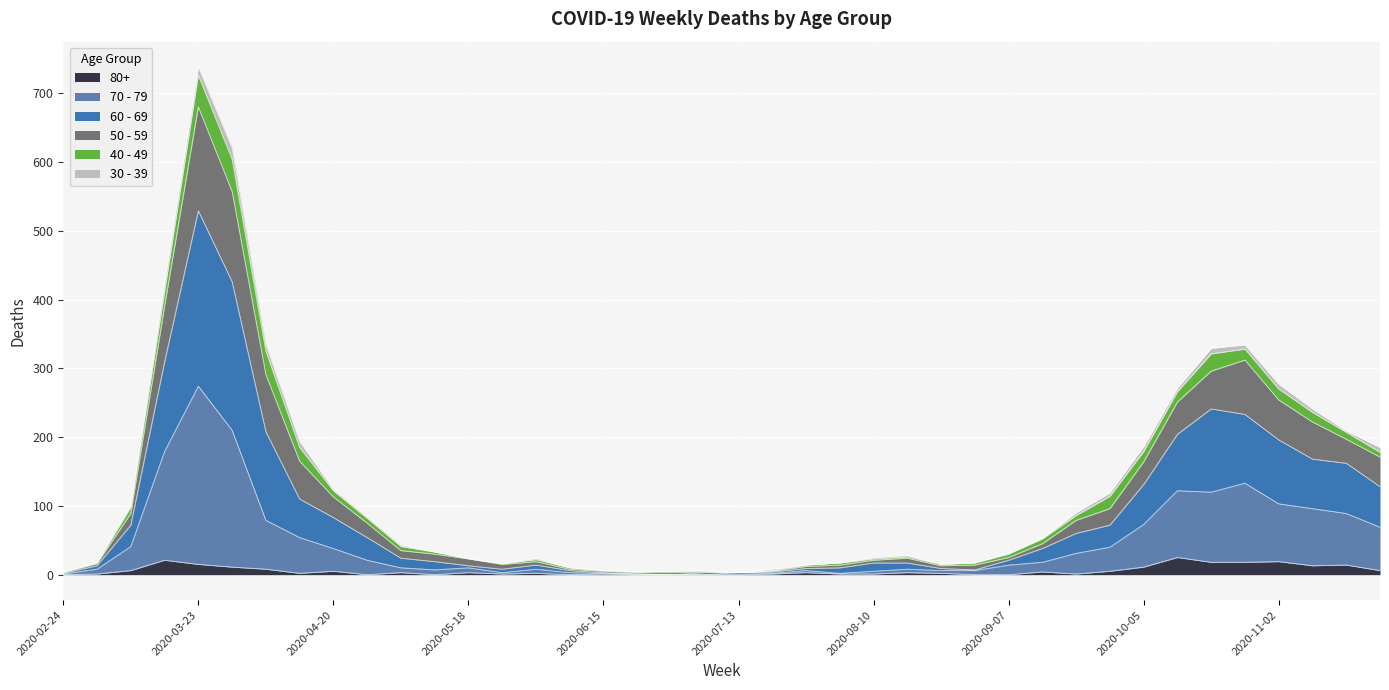

Which category has the highest value across all series?

2020-03-23